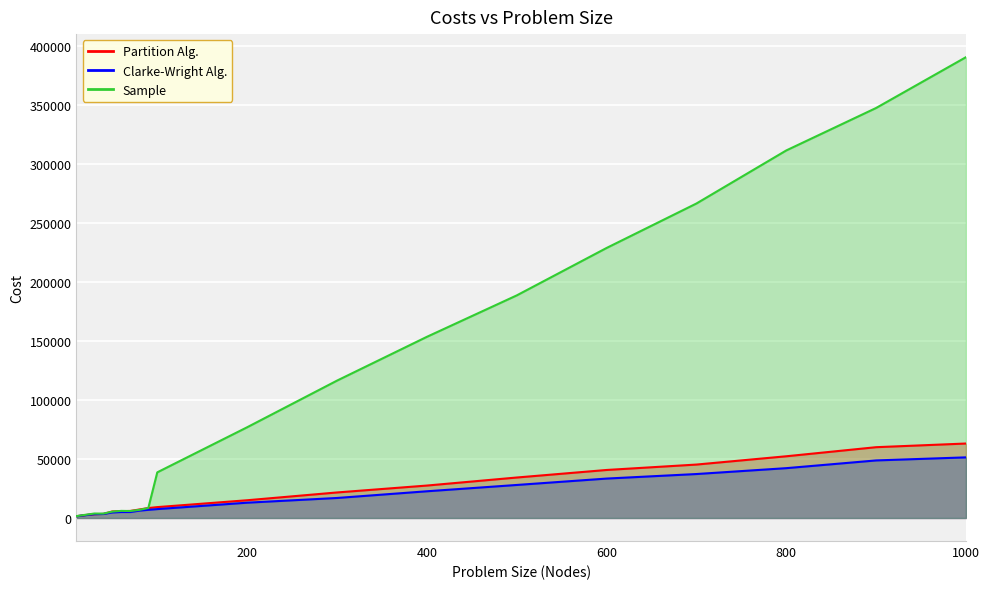

What is the average value of the Sample series?

113931.1